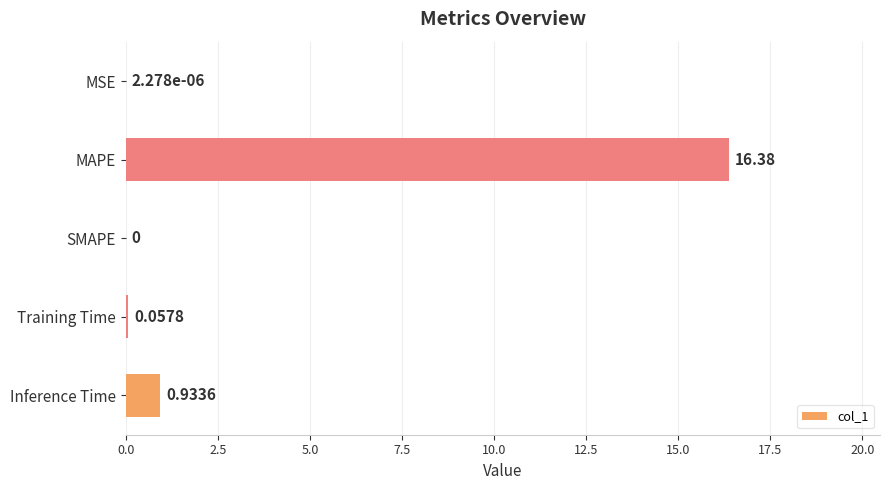

What is the change in value from MSE to Inference Time?

+0.9